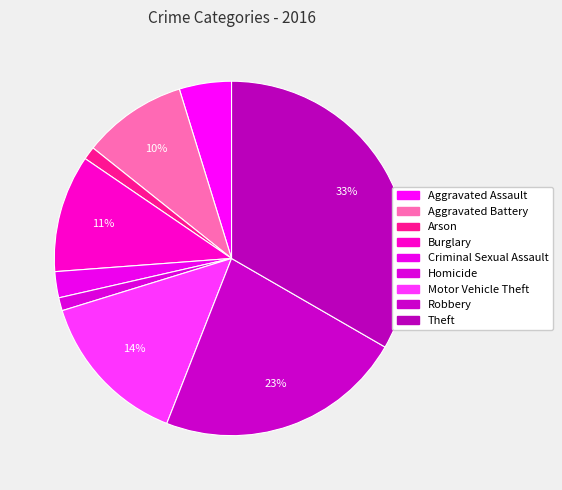

Does any single category account for the majority?

No